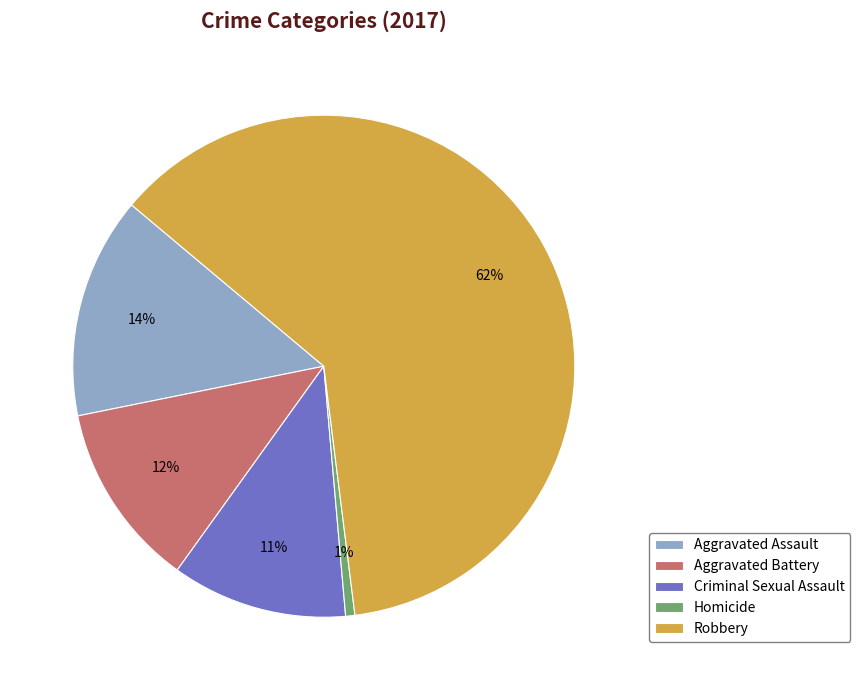

To the nearest percent, what portion does Robbery represent?

62%